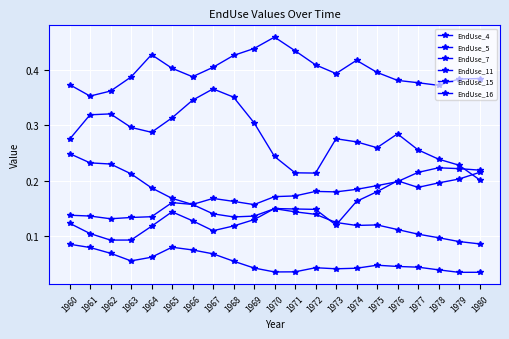

What is the approximate value of EndUse_11 at 1961?

0.1